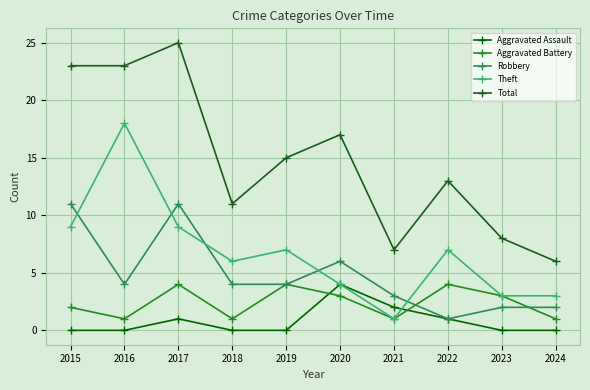

At 2022, list the series in order from smallest to largest.

Aggravated Assault, Robbery, Aggravated Battery, Theft, Total